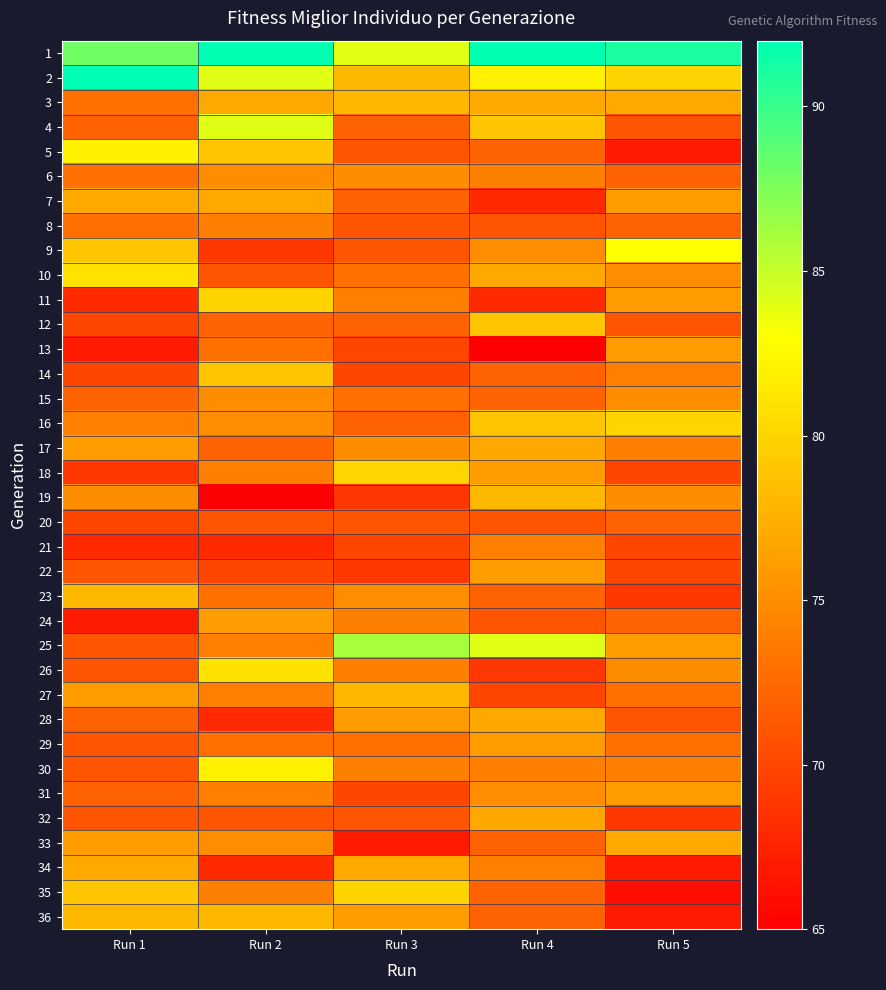

What is the total value across all series at Run 3?

2661